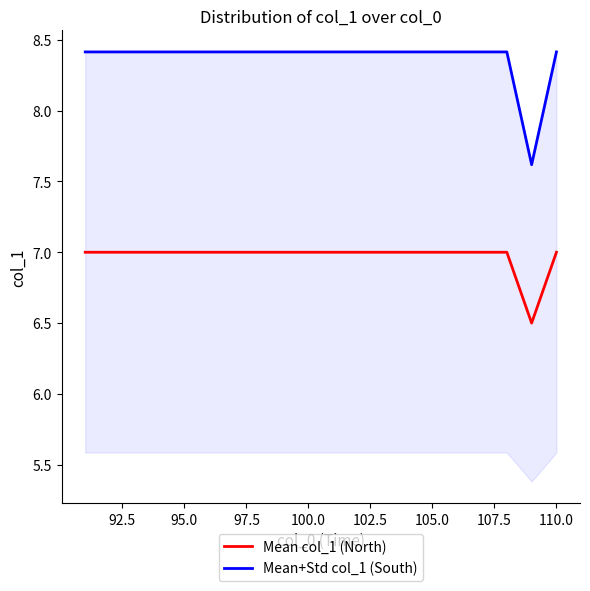

What is the maximum value for Mean col_1 (North)?

7.0